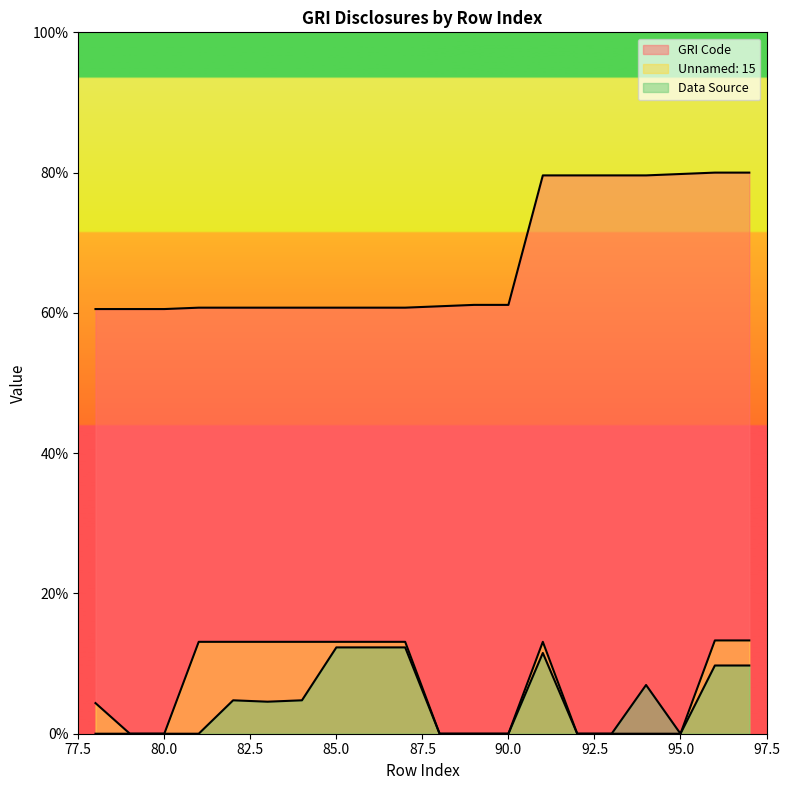

At 88, list the series in order from largest to smallest.

GRI Code, Unnamed: 15, Data Source